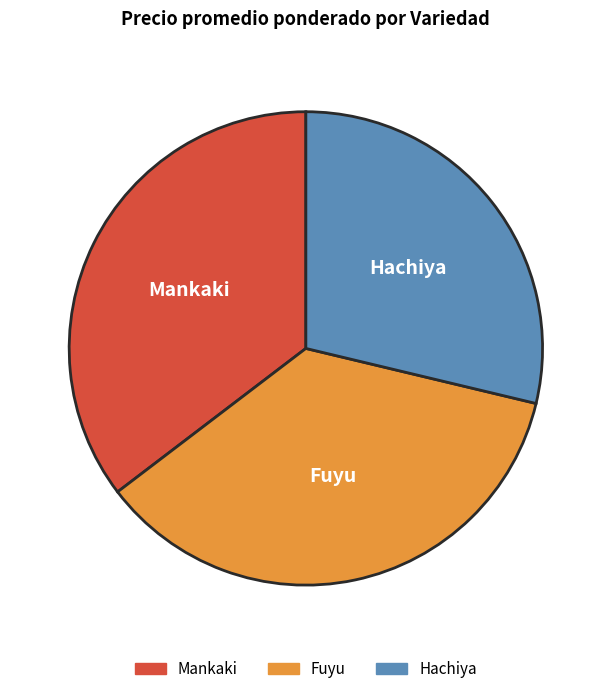

True or false: Hachiya accounts for 29% of the total.

True